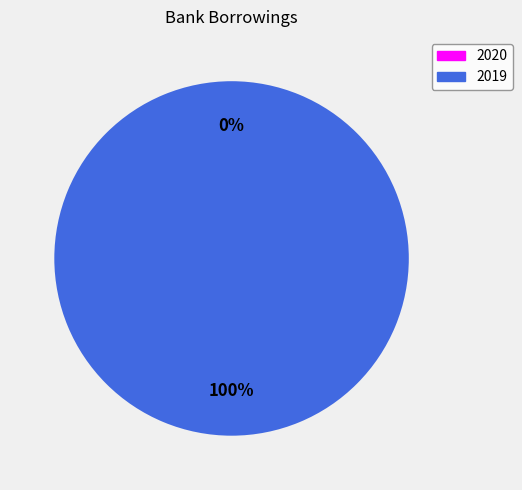

Count the number of slices in the pie.

2